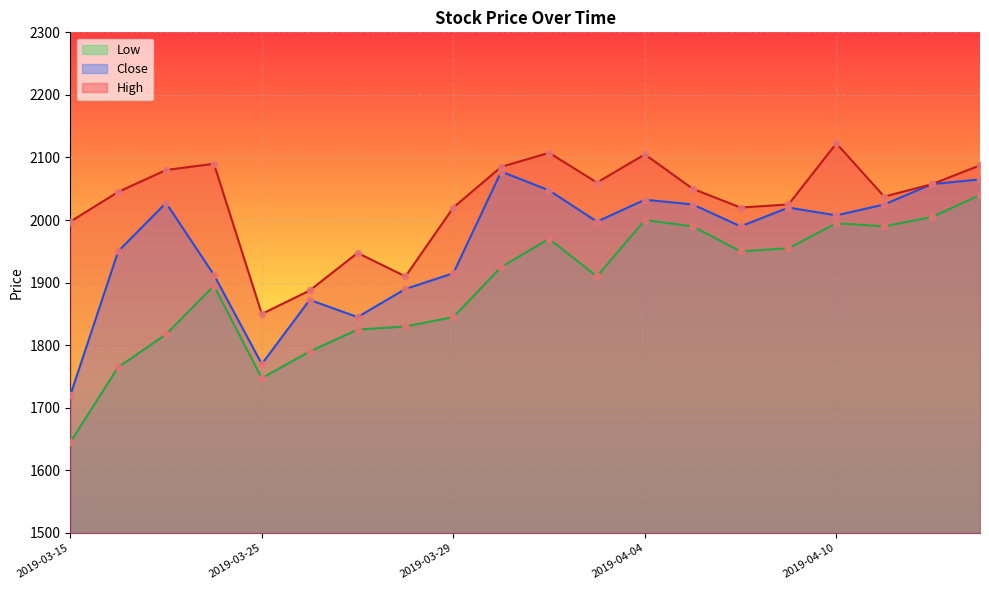

At how many categories does at least one series exceed 2000?

15